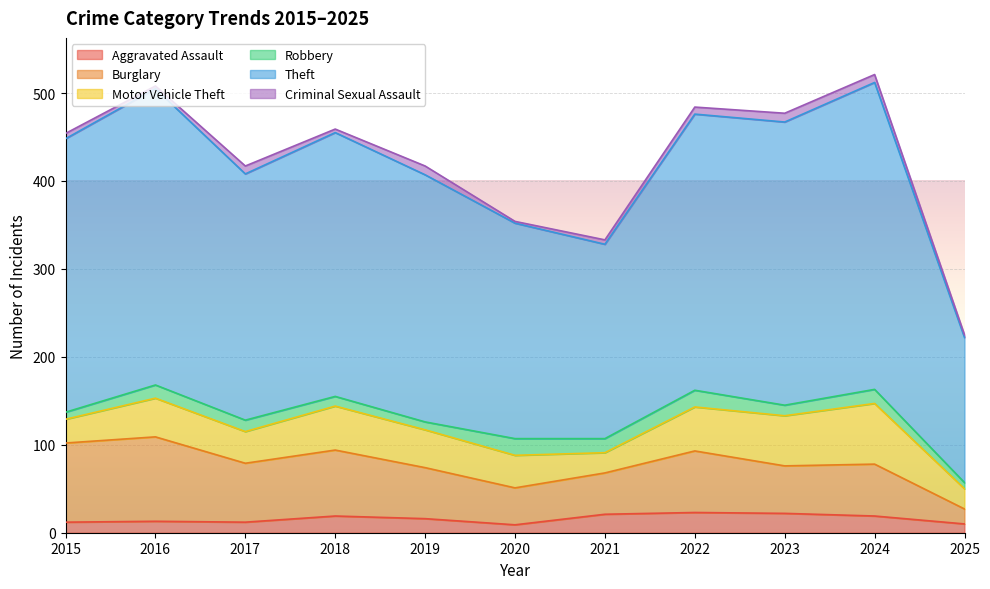

True or false: Burglary has a value of 59 at 2024.

True